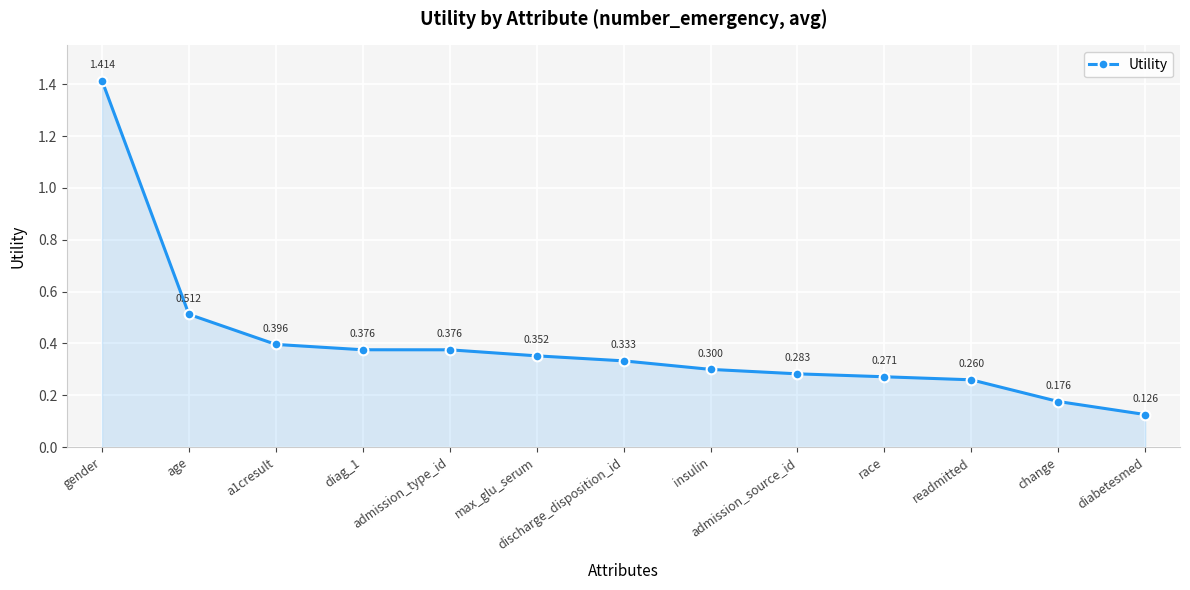

Where is the data nearest to the value 0?

diabetesmed